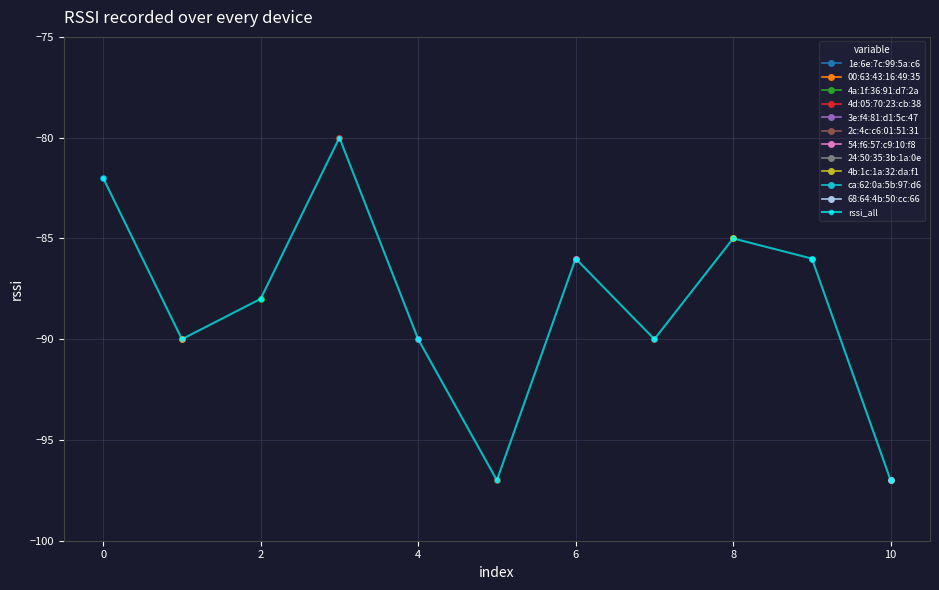

True or false: rssi_all has more than 1 points higher than both neighbors.

True